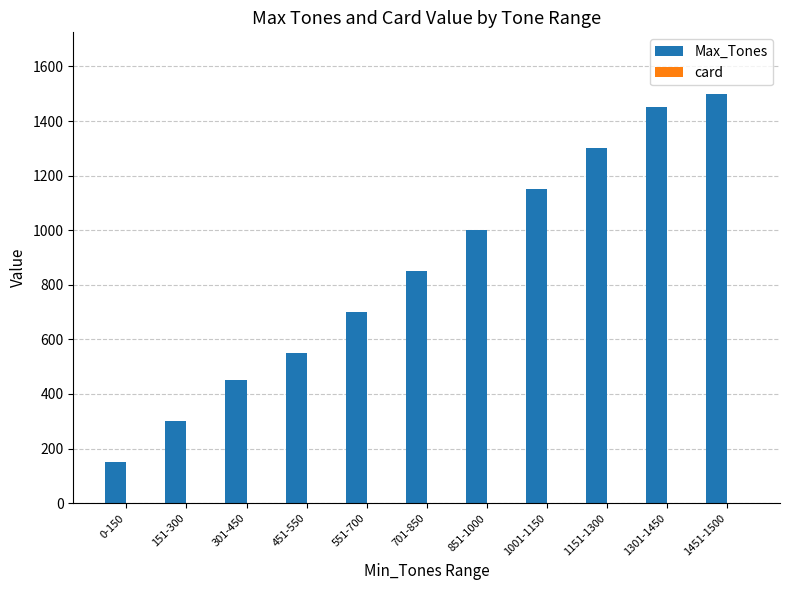

What is the greatest value displayed?

1500